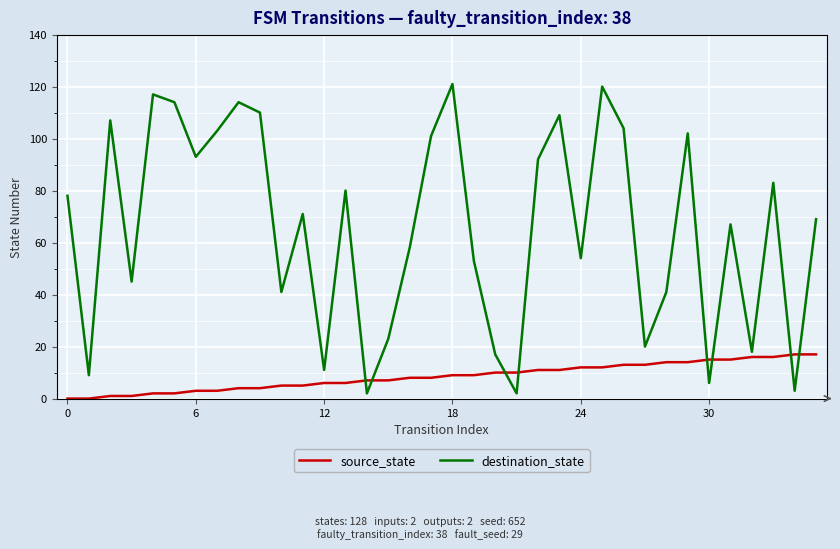

What is the minimum value for destination_state?

2